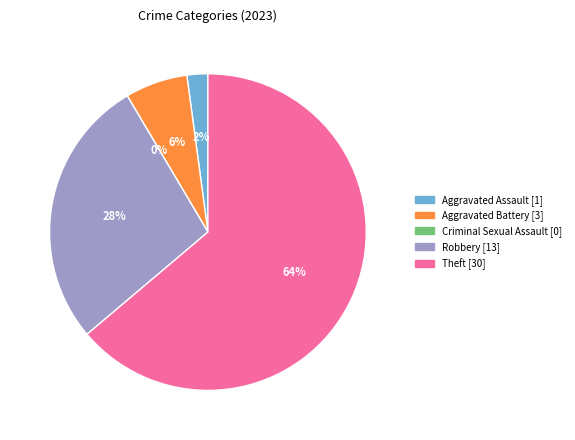

What is the change in value from Criminal Sexual Assault to Robbery?

+13